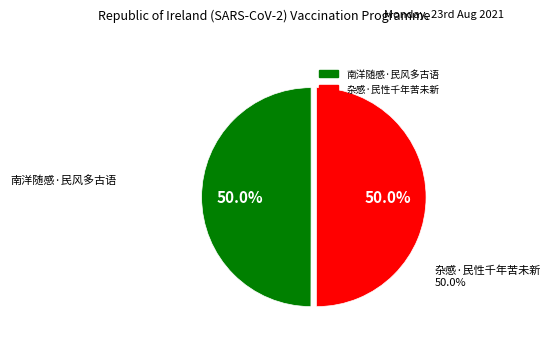

To the nearest percent, what percentage of the pie is 杂感·民性千年苦未新?

50%